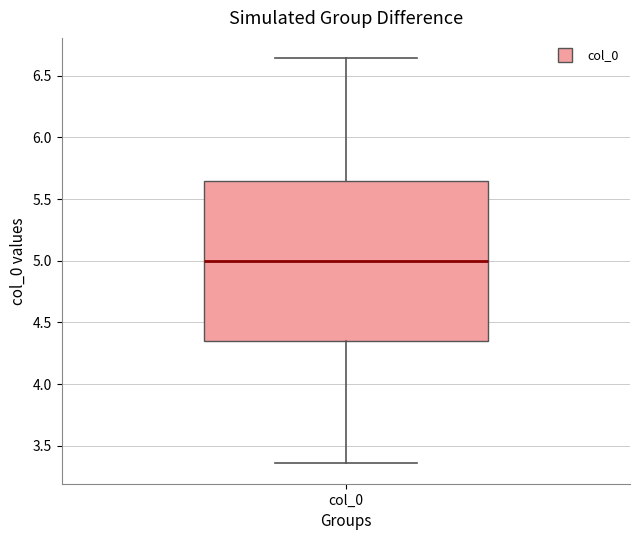

Transcribe this box plot: give where the median line is, the range the box spans, and where the two whiskers end, as read against the y-axis. The values are not printed on the chart, so give them approximately, as read against the axis.

median 5.00, box 4.35 to 5.65, whiskers 3.35 to 6.65